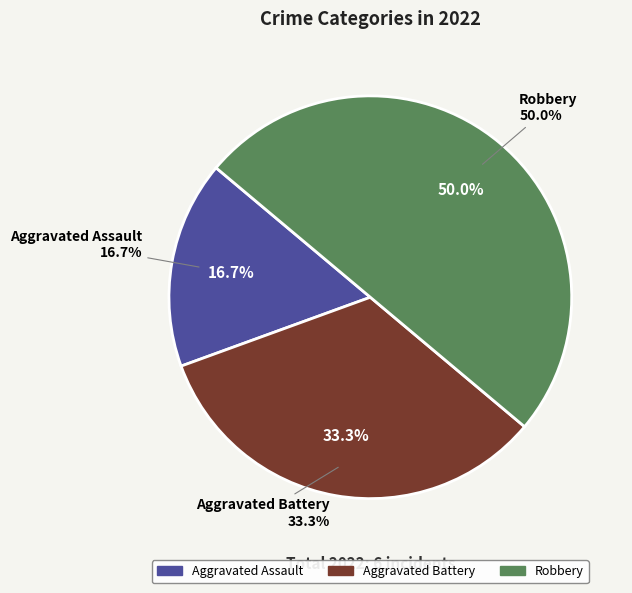

To the nearest percent, what is the difference between the largest and smallest slice percentages?

33%